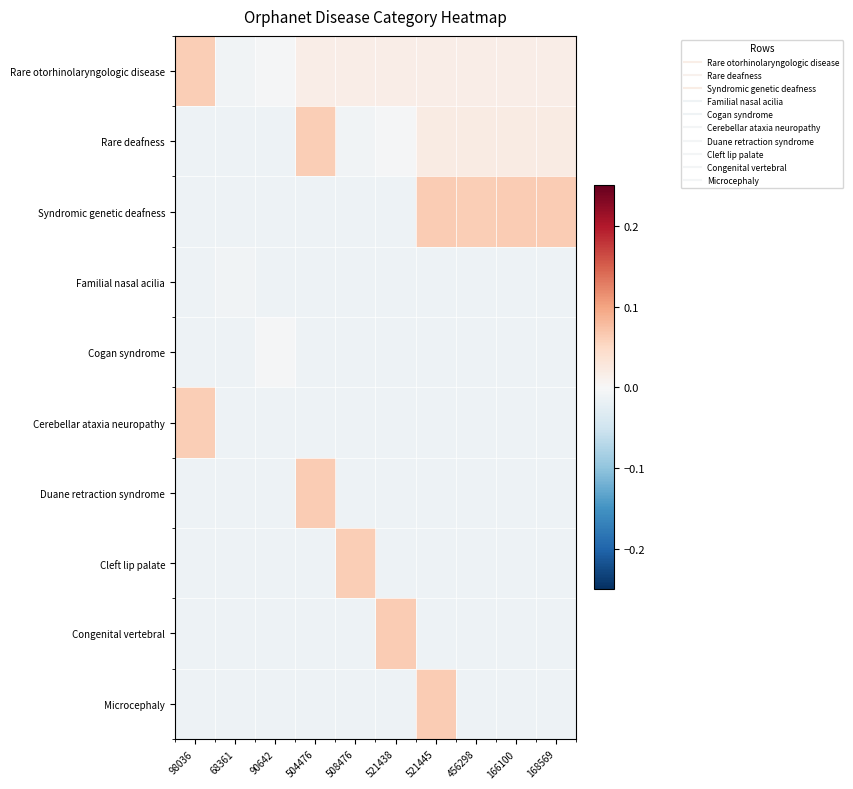

Reading left to right, what are all the values shown in this chart?

Rare otorhinolaryngologic disease: 98036=0.1	68361=-0.0	90642=-0.0	504476=0.0	508476=0.0	521438=0.0	521445=0.0	456298=0.0	166100=0.0	168569=0.0
Rare deafness: 98036=-0.0	68361=-0.0	90642=-0.0	504476=0.1	508476=-0.0	521438=-0.0	521445=0.0	456298=0.0	166100=0.0	168569=0.0
Syndromic genetic deafness: 98036=-0.0	68361=-0.0	90642=-0.0	504476=-0.0	508476=-0.0	521438=-0.0	521445=0.1	456298=0.1	166100=0.1	168569=0.1
Familial nasal acilia: 98036=-0.0	68361=-0.0	90642=-0.0	504476=-0.0	508476=-0.0	521438=-0.0	521445=-0.0	456298=-0.0	166100=-0.0	168569=-0.0
Cogan syndrome: 98036=-0.0	68361=-0.0	90642=-0.0	504476=-0.0	508476=-0.0	521438=-0.0	521445=-0.0	456298=-0.0	166100=-0.0	168569=-0.0
Cerebellar ataxia neuropathy: 98036=0.1	68361=-0.0	90642=-0.0	504476=-0.0	508476=-0.0	521438=-0.0	521445=-0.0	456298=-0.0	166100=-0.0	168569=-0.0
Duane retraction syndrome: 98036=-0.0	68361=-0.0	90642=-0.0	504476=0.1	508476=-0.0	521438=-0.0	521445=-0.0	456298=-0.0	166100=-0.0	168569=-0.0
Cleft lip palate: 98036=-0.0	68361=-0.0	90642=-0.0	504476=-0.0	508476=0.1	521438=-0.0	521445=-0.0	456298=-0.0	166100=-0.0	168569=-0.0
Congenital vertebral: 98036=-0.0	68361=-0.0	90642=-0.0	504476=-0.0	508476=-0.0	521438=0.1	521445=-0.0	456298=-0.0	166100=-0.0	168569=-0.0
Microcephaly: 98036=-0.0	68361=-0.0	90642=-0.0	504476=-0.0	508476=-0.0	521438=-0.0	521445=0.1	456298=-0.0	166100=-0.0	168569=-0.0